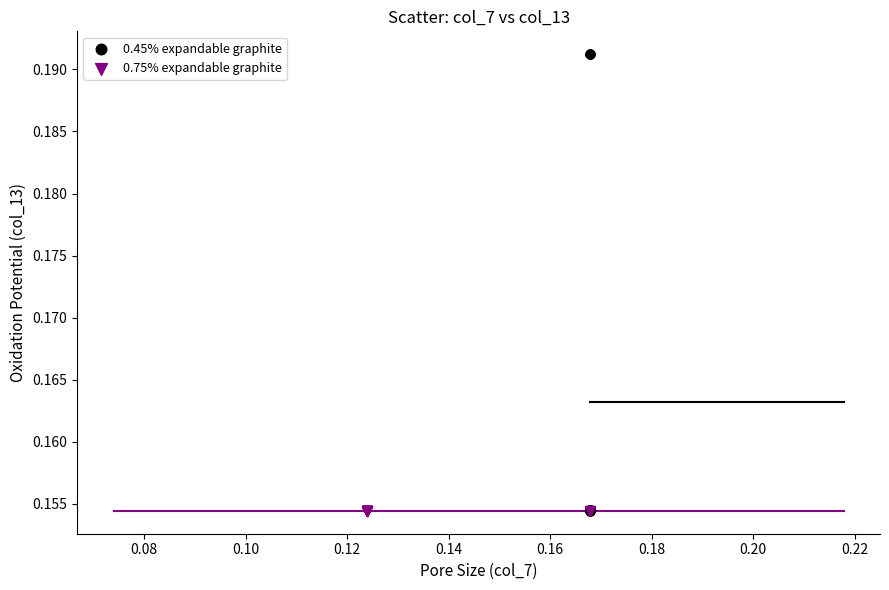

What are all the series names shown in the legend?

0.45% expandable graphite, 0.75% expandable graphite